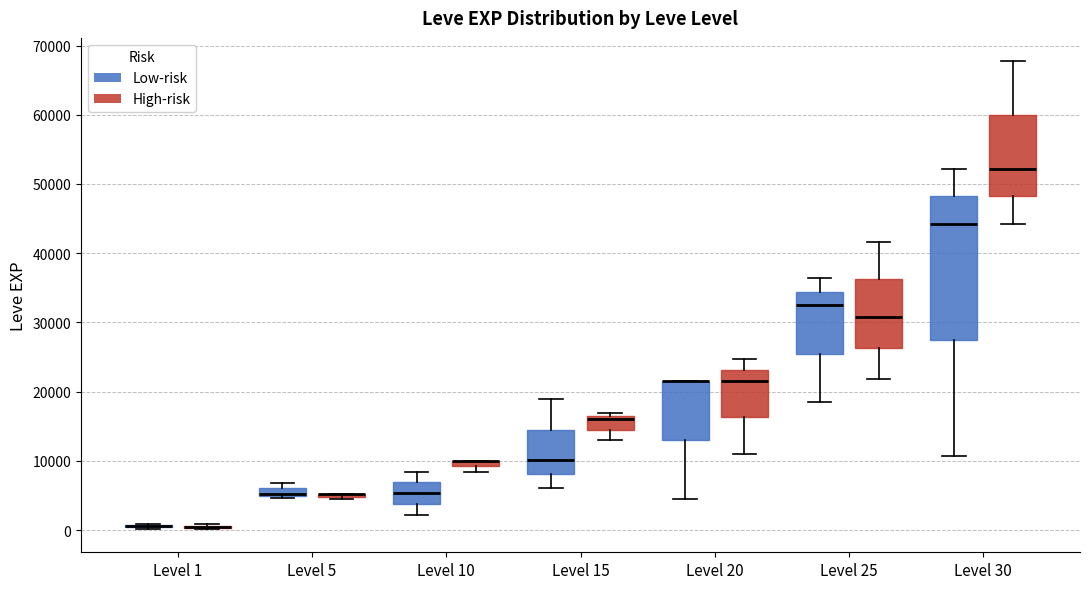

Where does the median line of the box for Level 15 (Low-risk) sit on the y-axis? The values are not printed on the chart, so give them approximately, as read against the axis.

10000